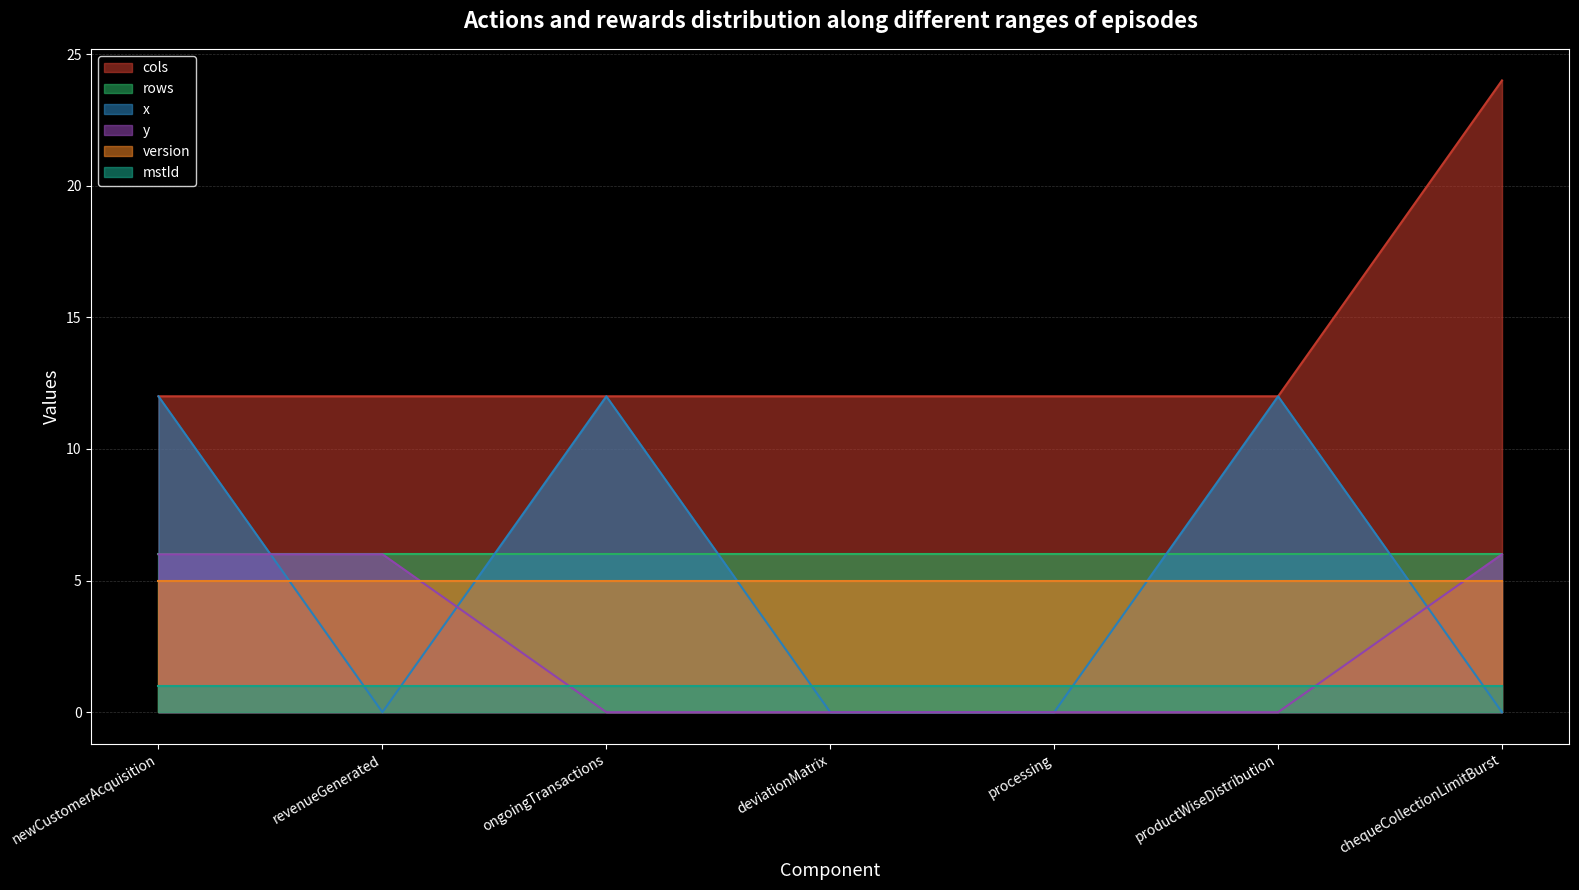

At which category does the chart reach its minimum across all series?

revenueGenerated